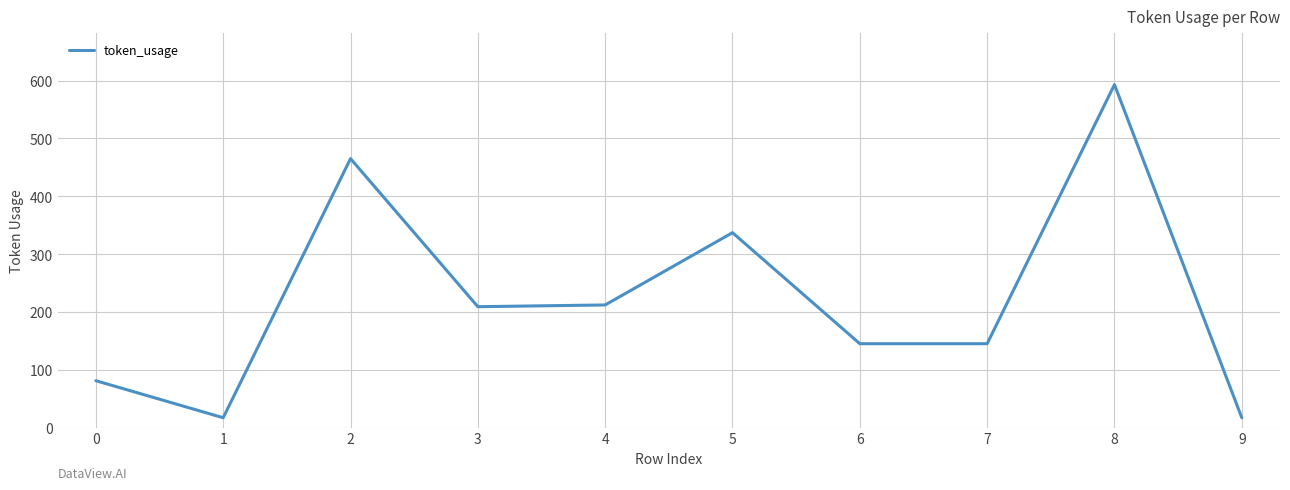

What is the change in value from 1 to 6?

+128